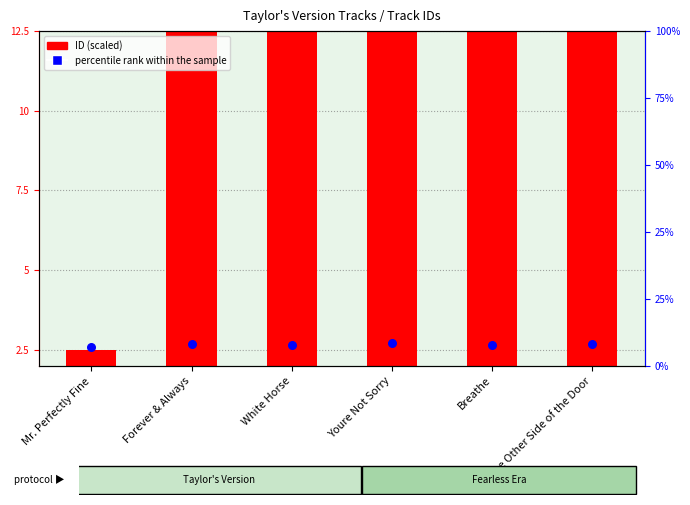

At which category is the sum across all series the highest?

Youre Not Sorry